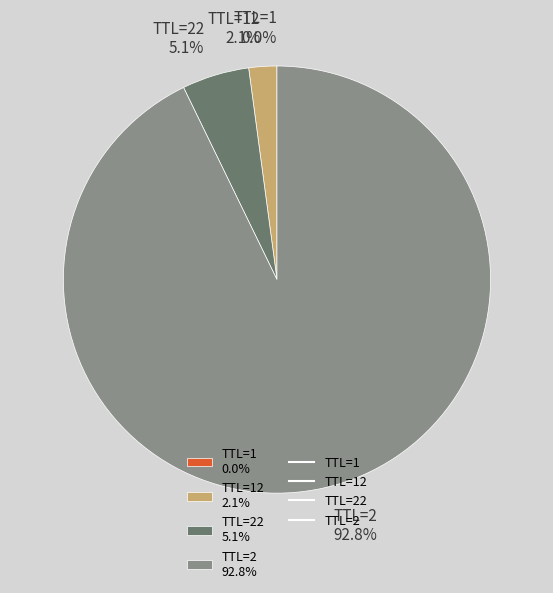

Between TTL=22 5.1% and TTL=12 2.1%, which is larger?

TTL=22 5.1%